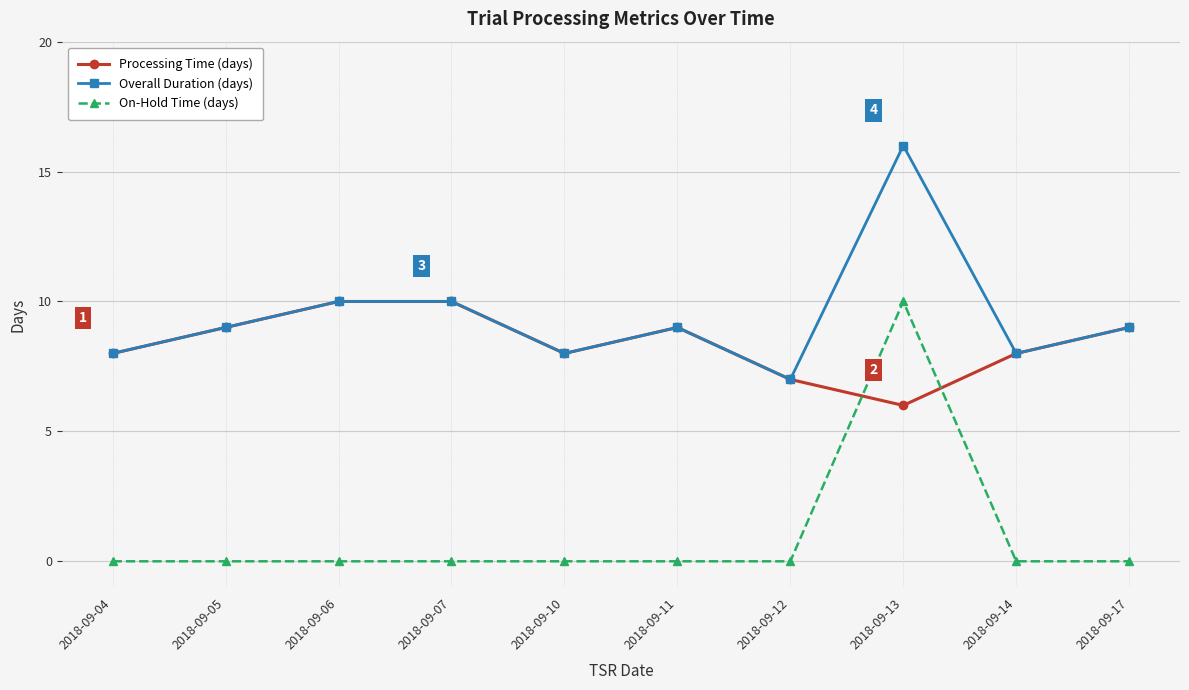

Is the value of Overall Duration (days) at 2018-09-05 greater than the value of Processing Time (days) at 2018-09-04?

Yes